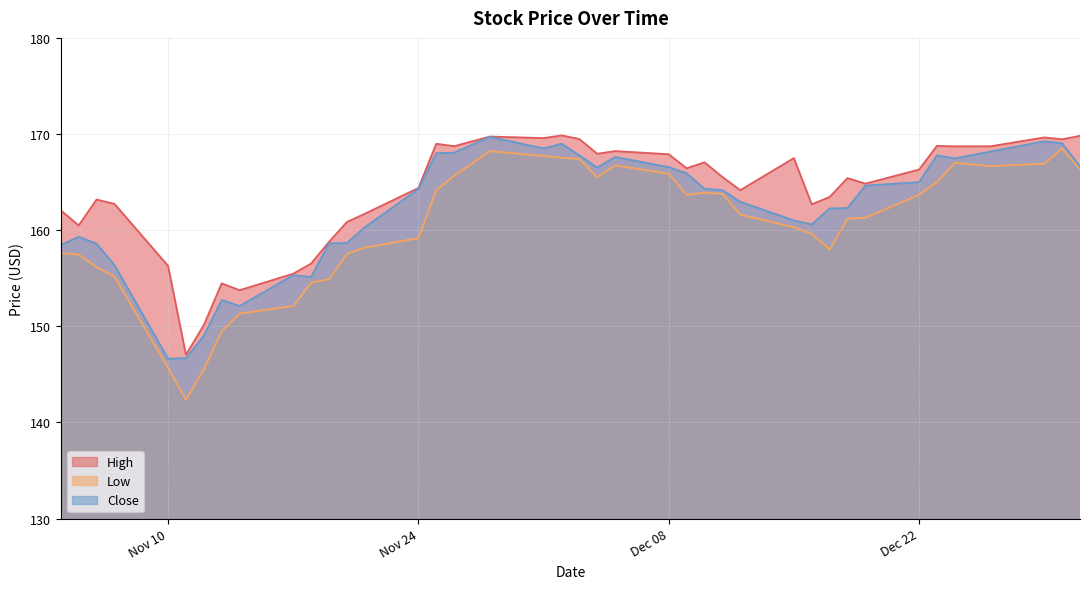

True or false: High and Low cross at least once.

False